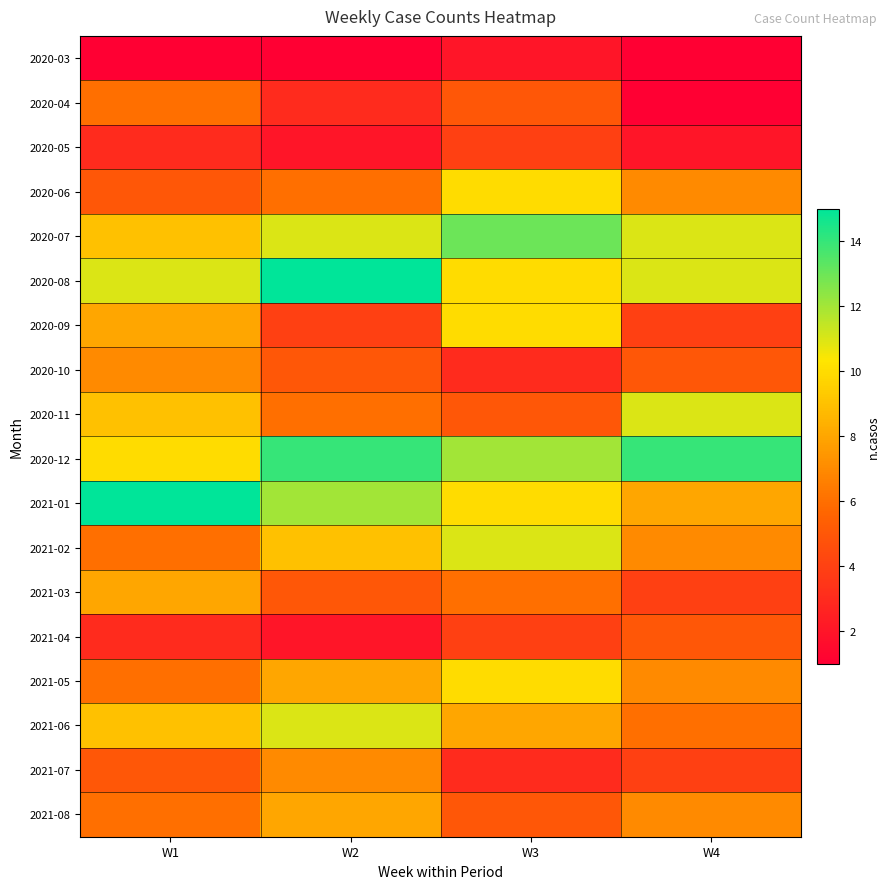

How many data points does each series have?

4